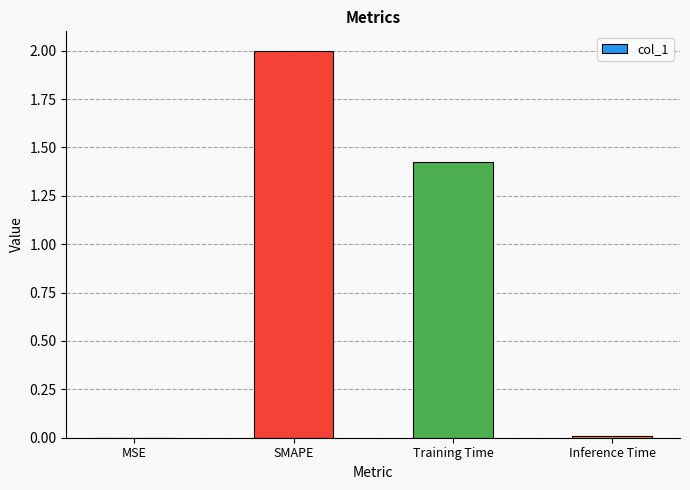

Where does the data first go above 1?

SMAPE